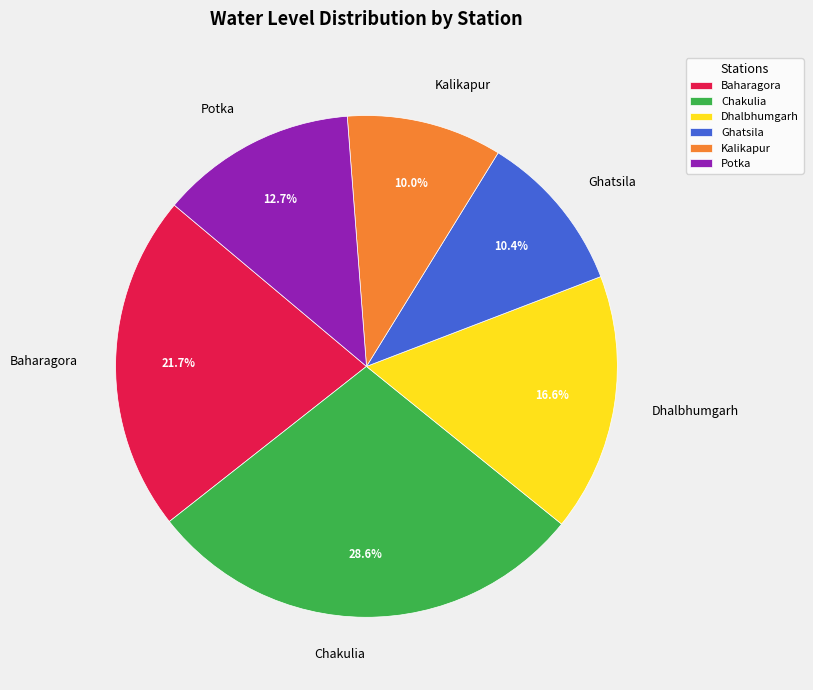

What percentage is the Baharagora slice, to the nearest percent?

22%